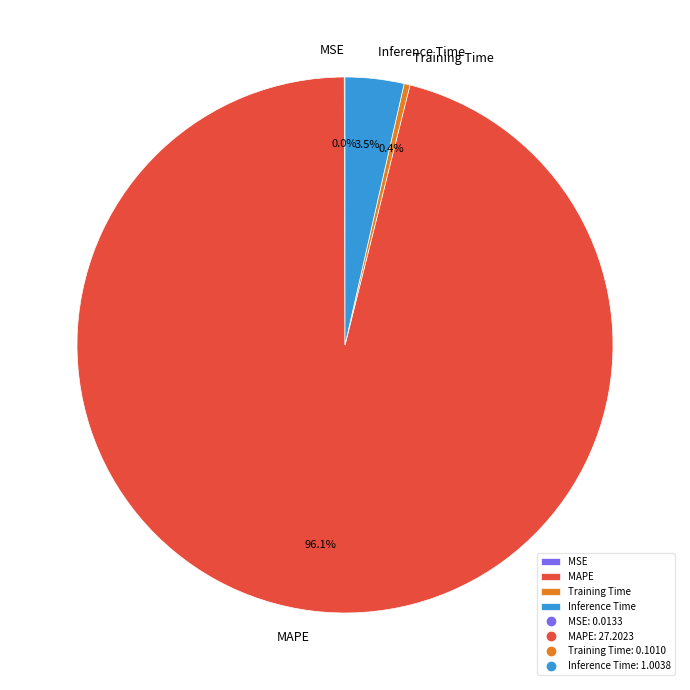

Which slice is the largest?

MAPE